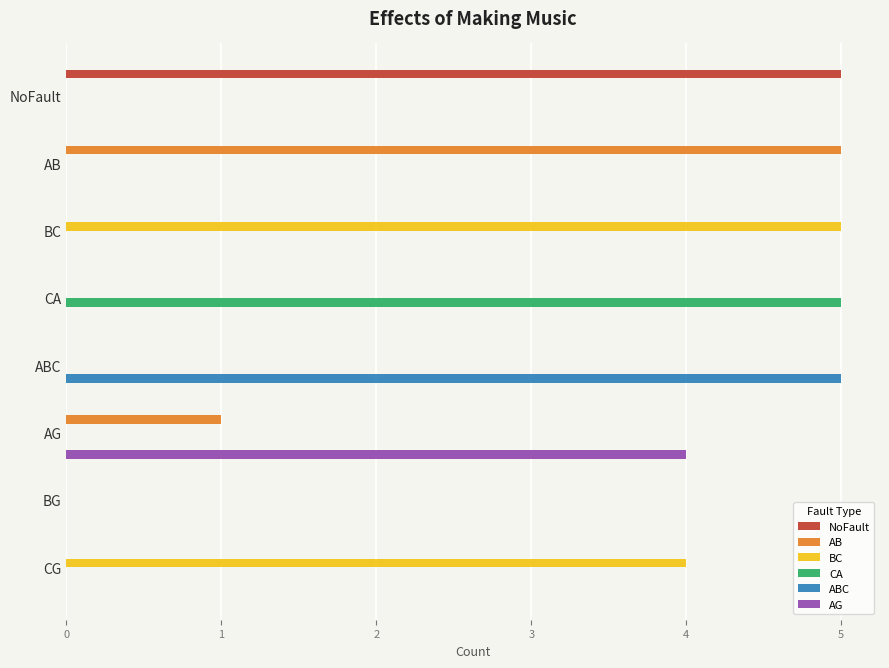

Is it true that ABC equals 0 at AG?

True